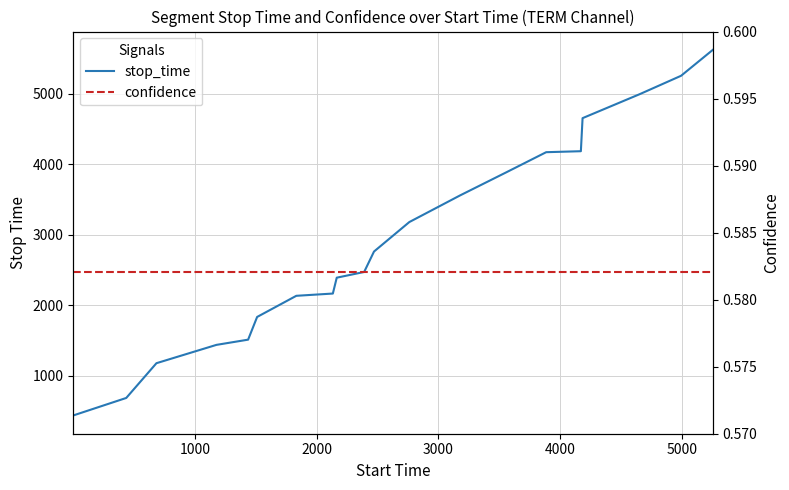

True or false: confidence and stop_time intersect in this chart.

False